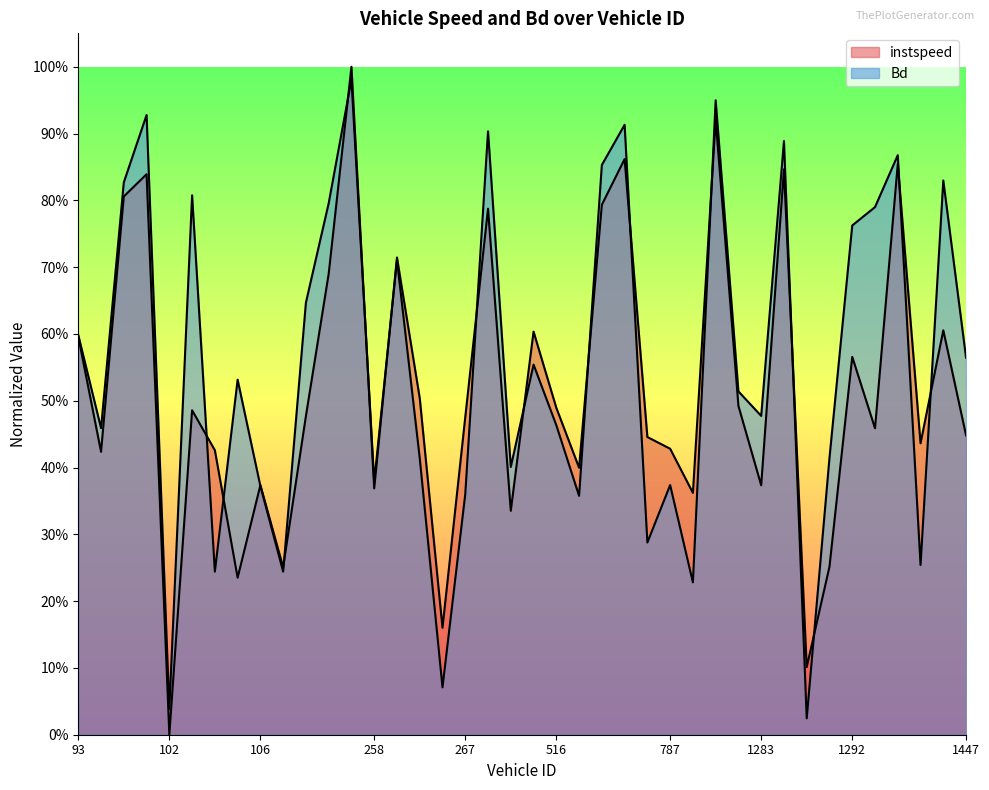

Reading right to left, list all the values displayed in this chart.

instspeed: 1447.0=0.4	1444.0=0.6	1437.0=0.4	1295.0=0.9	1294.0=0.5	1292.0=0.6	1288.0=0.3	1286.0=0.1	1285.0=0.8	1283.0=0.4	1053.0=0.5	1048.0=0.9	1046.0=0.4	787.0=0.4	783.0=0.4	781.0=0.9	779.0=0.8	518.0=0.4	516.0=0.5	505.0=0.6	500.0=0.3	499.0=0.8	267.0=0.5	266.0=0.2	265.0=0.5	261.0=0.7	258.0=0.4	256.0=1.0	255.0=0.7	244.0=0.5	108.0=0.3	106.0=0.4	105.0=0.2	104.0=0.4	103.0=0.5	102.0=0.0	101.0=0.8	95.0=0.8	94.0=0.4	93.0=0.6
Bd: 1447.0=0.6	1444.0=0.8	1437.0=0.3	1295.0=0.9	1294.0=0.8	1292.0=0.8	1288.0=0.4	1286.0=0.0	1285.0=0.9	1283.0=0.5	1053.0=0.5	1048.0=0.9	1046.0=0.2	787.0=0.4	783.0=0.3	781.0=0.9	779.0=0.9	518.0=0.4	516.0=0.5	505.0=0.6	500.0=0.4	499.0=0.9	267.0=0.4	266.0=0.1	265.0=0.4	261.0=0.7	258.0=0.4	256.0=1.0	255.0=0.8	244.0=0.6	108.0=0.2	106.0=0.4	105.0=0.5	104.0=0.2	103.0=0.8	102.0=0.0	101.0=0.9	95.0=0.8	94.0=0.5	93.0=0.6